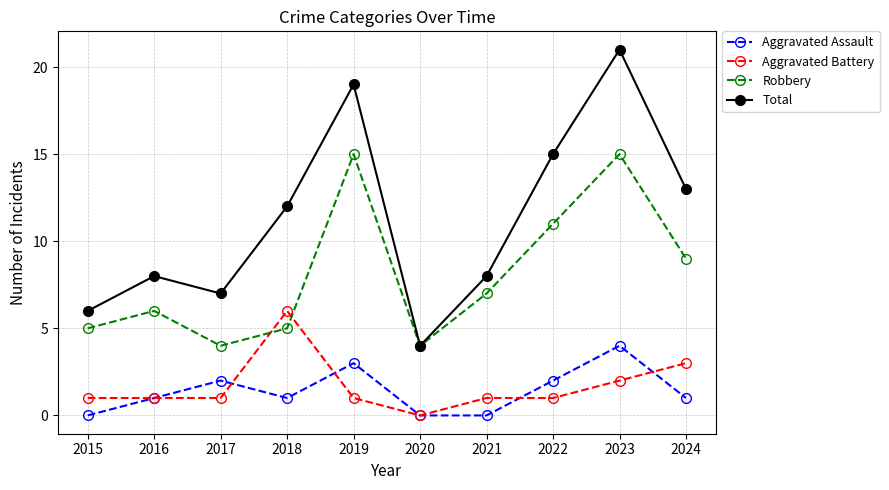

What is the difference between the Robbery values at 2016 and 2015?

1